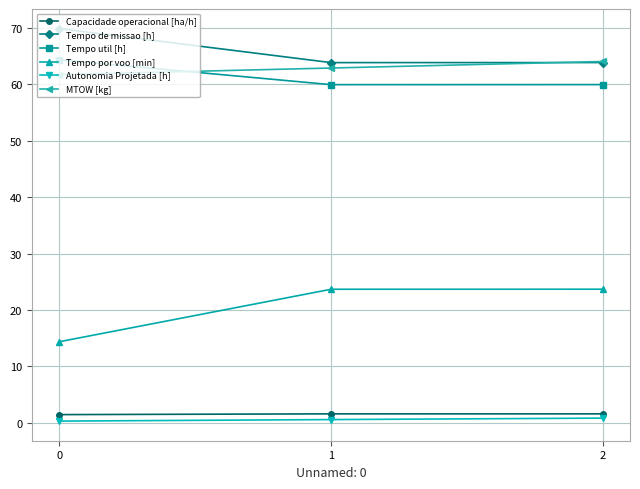

Read the Tempo de missao [h] value at 0.

69.9